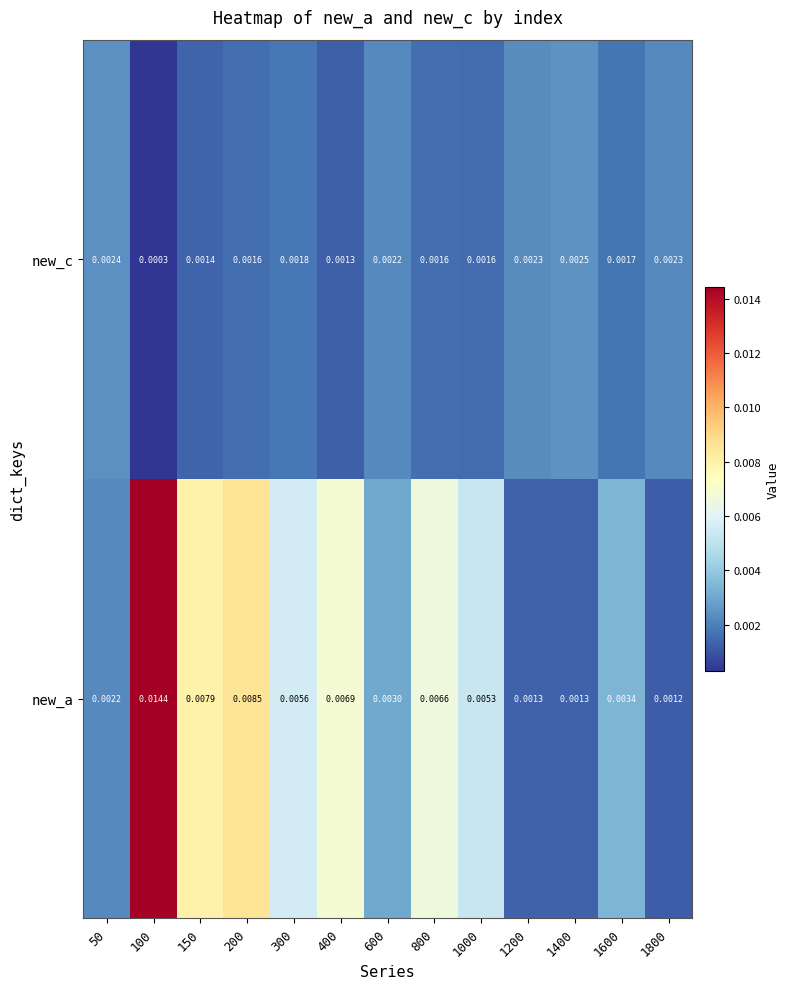

Is the value of new_a at 1800 greater than the value of new_c at 150?

No